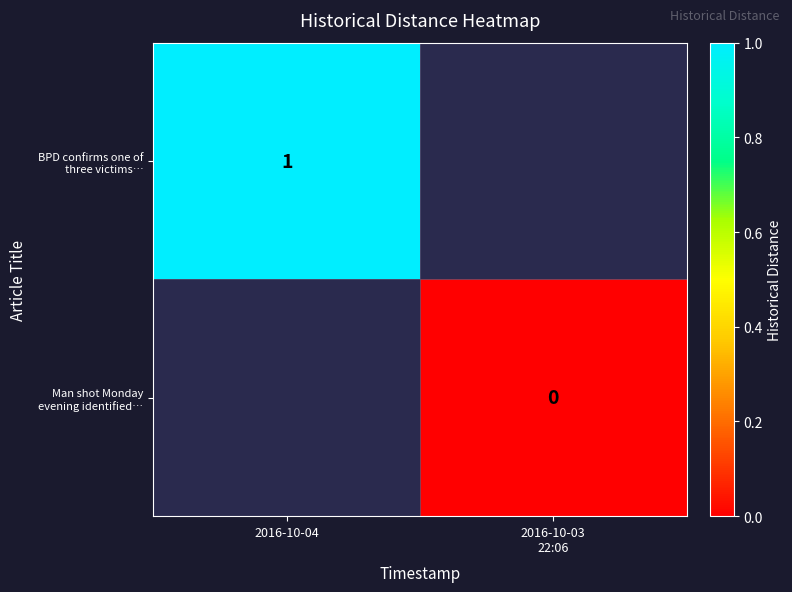

At 2016-10-03 22:06, list the series in order from smallest to largest.

BPD confirms one of three victims…, Man shot Monday evening identified…